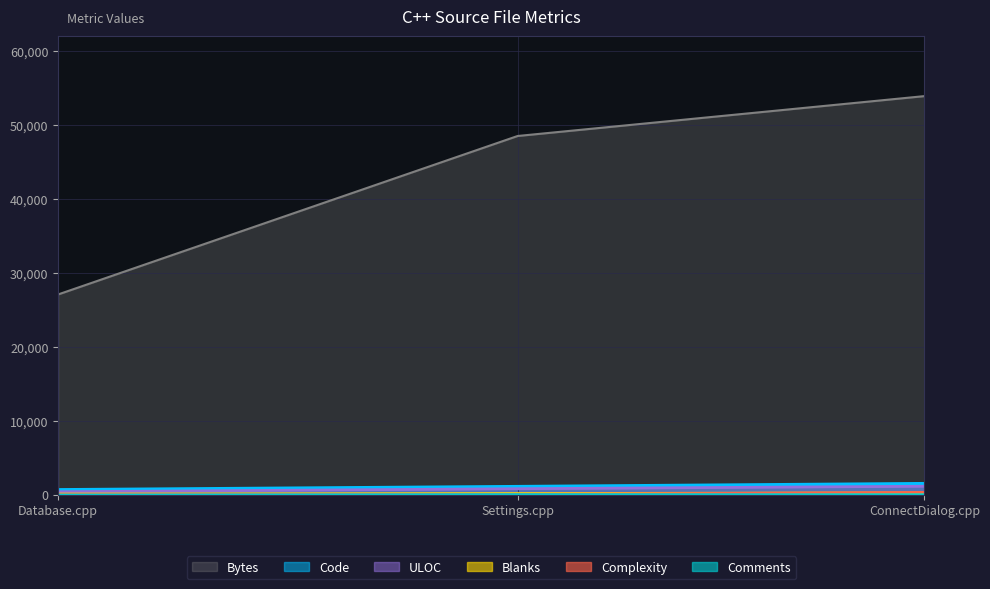

How many values in the Bytes series are below 48552?

1